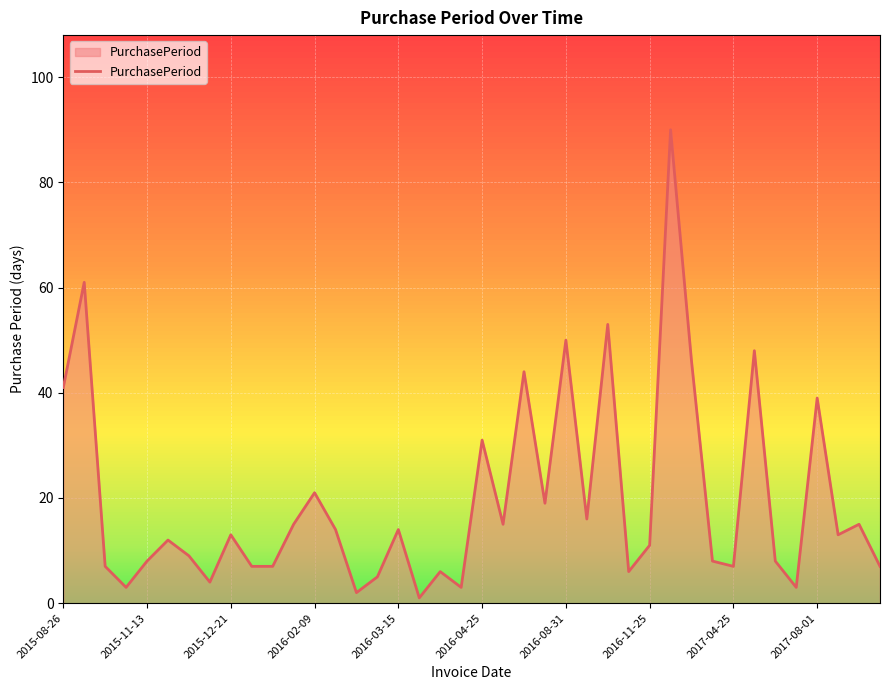

What is the difference between the maximum and minimum values?

89